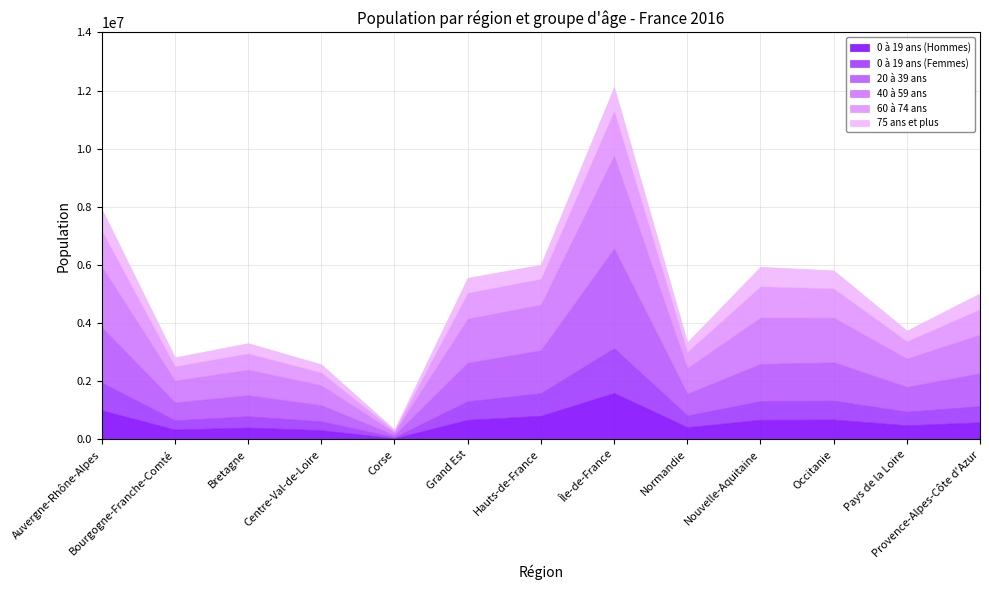

True or false: 40 à 59 ans has a value of 2446931 at Grand Est.

False